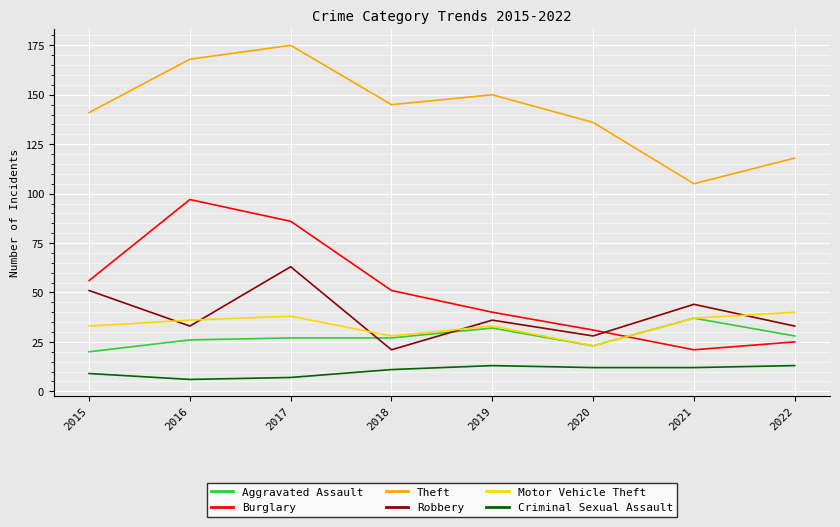

Where do Burglary and Motor Vehicle Theft first cross each other?

2020 and 2021